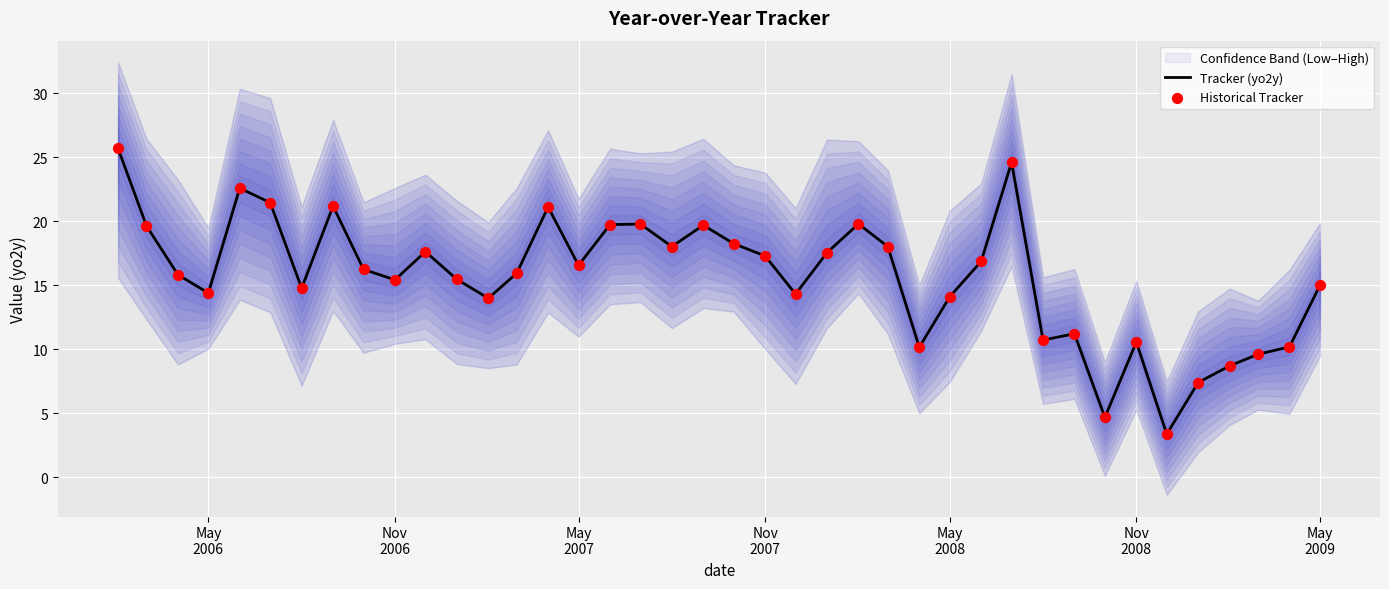

Which series contains the lowest Y value?

Tracker (yo2y)